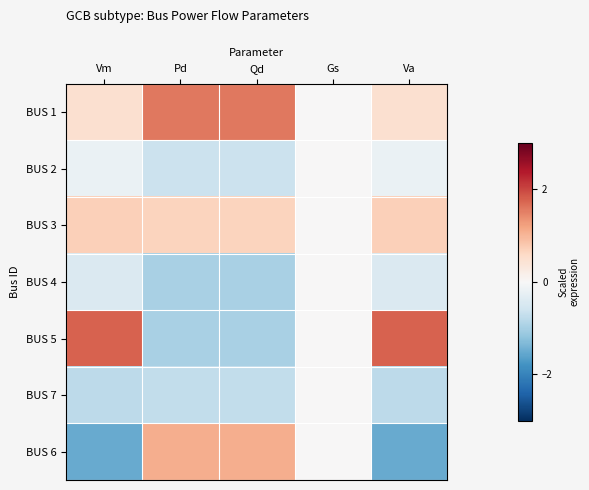

What is the minimum value shown in the chart?

-1.5